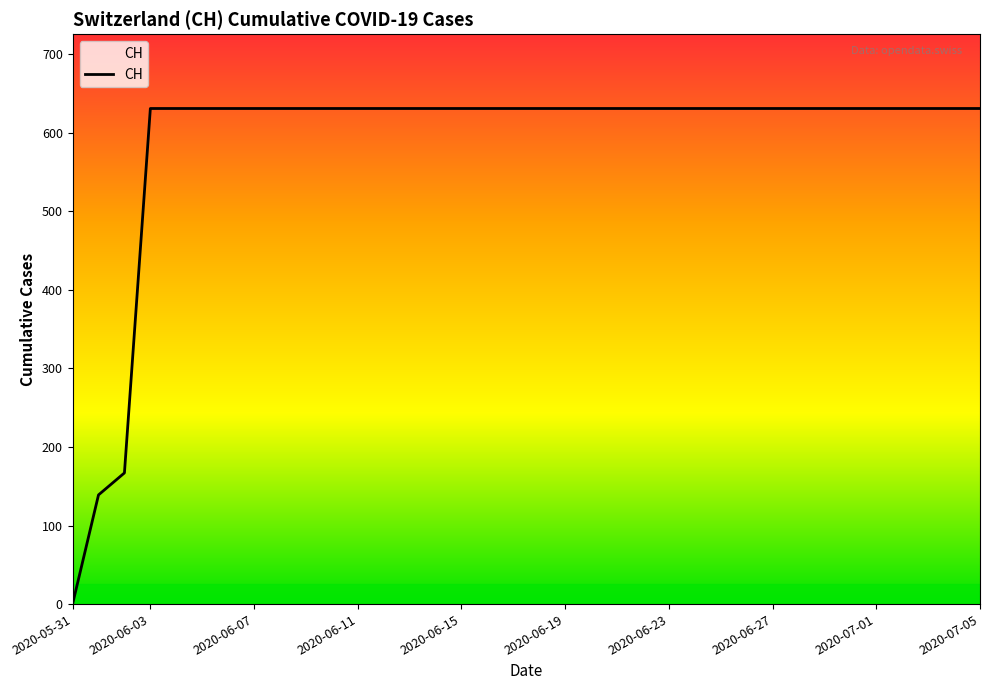

What is the difference between the maximum and minimum values?

631